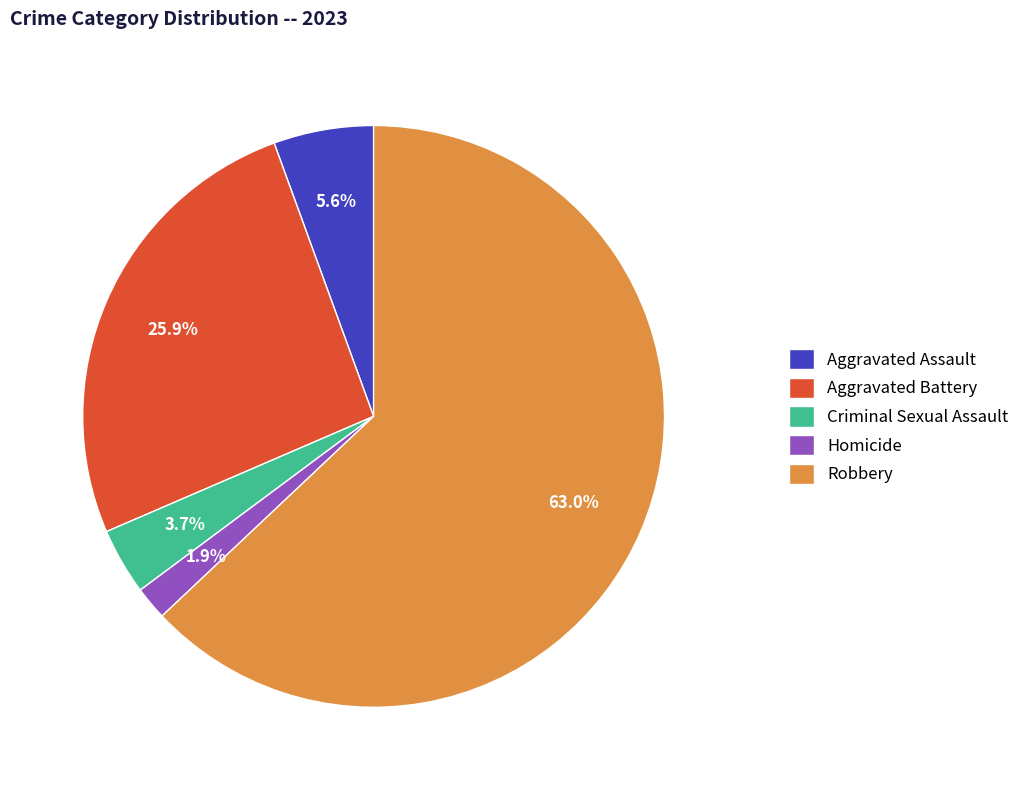

How many segments does this pie chart have?

5